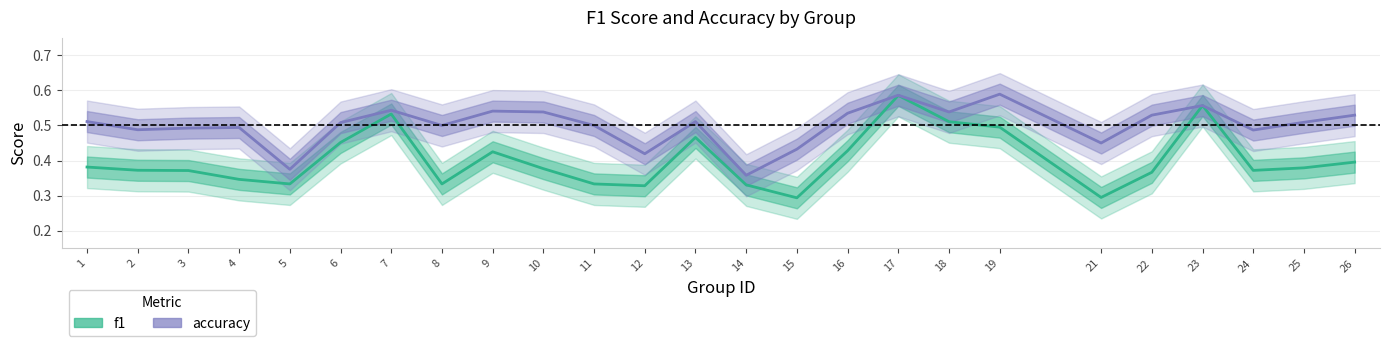

What is the difference between the maximum and minimum values in the accuracy series?

0.2